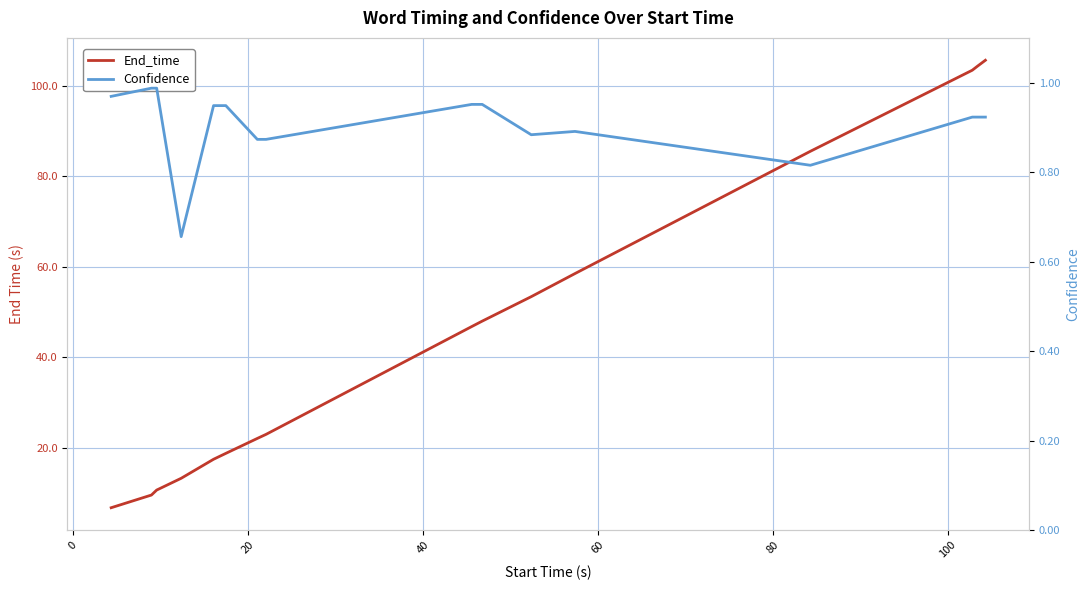

What is the maximum value shown in the chart?

105.6